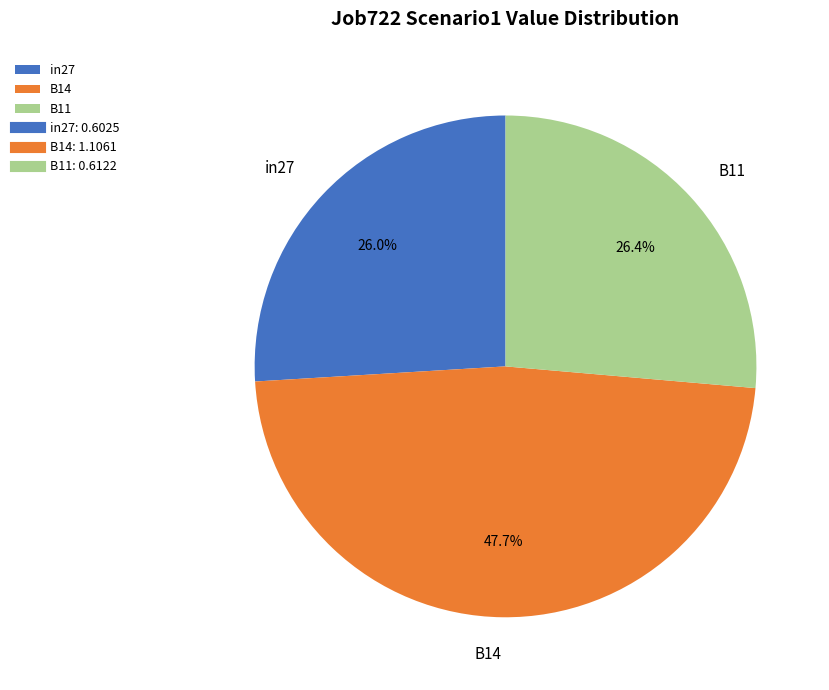

How many segments does this pie chart have?

3